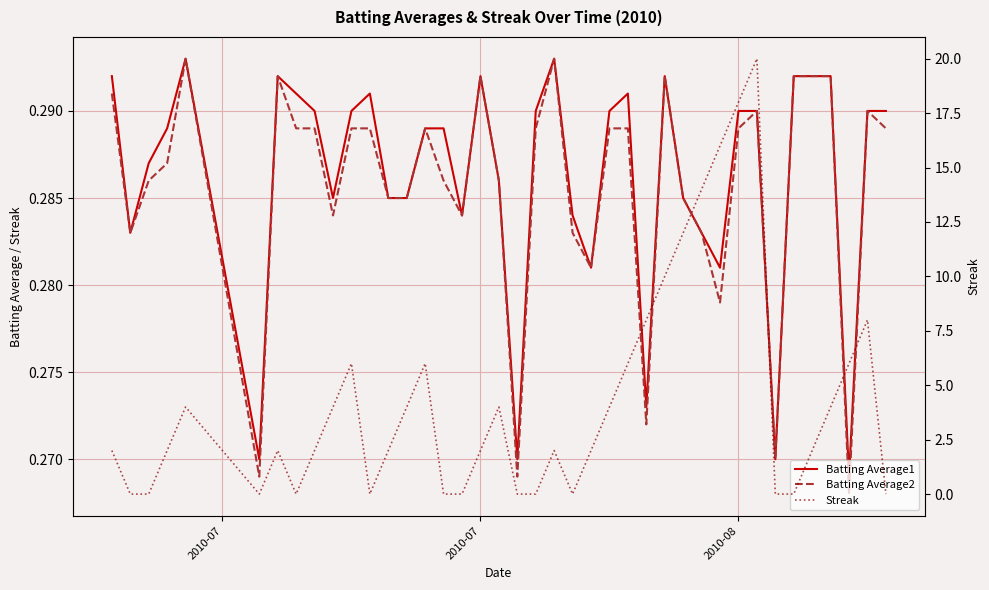

At which category does Batting Average2 reach its first local valley?

2010-07